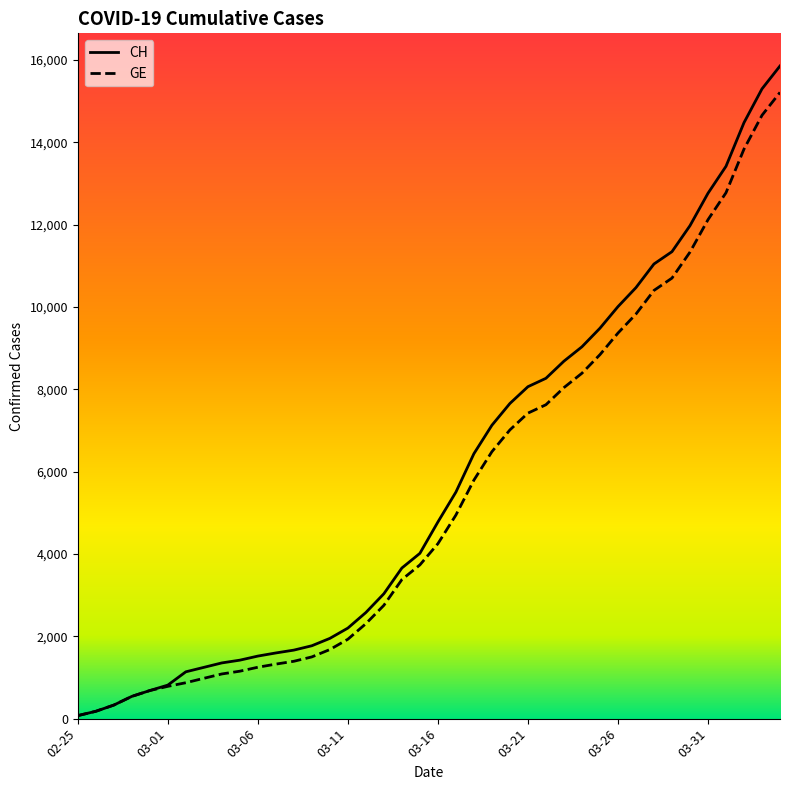

Which series has the largest range (max minus min)?

CH